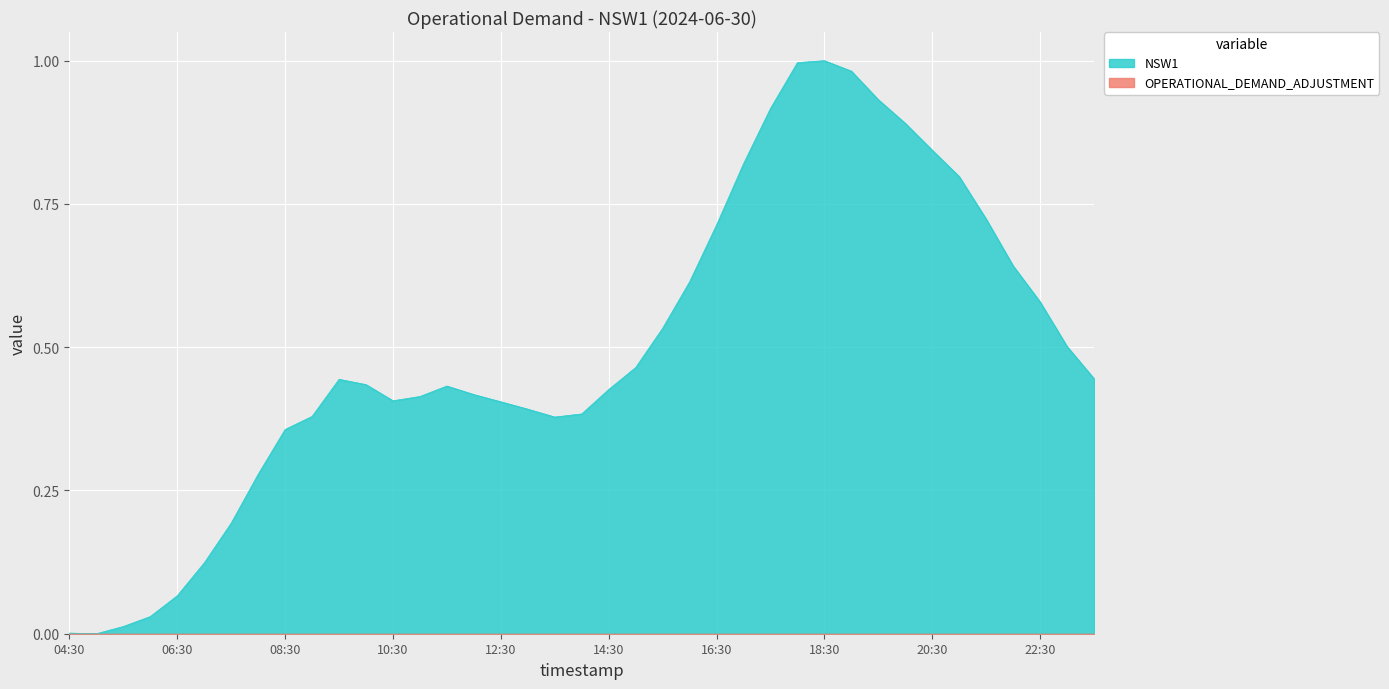

What is the approximate value at 07:30?

0.2